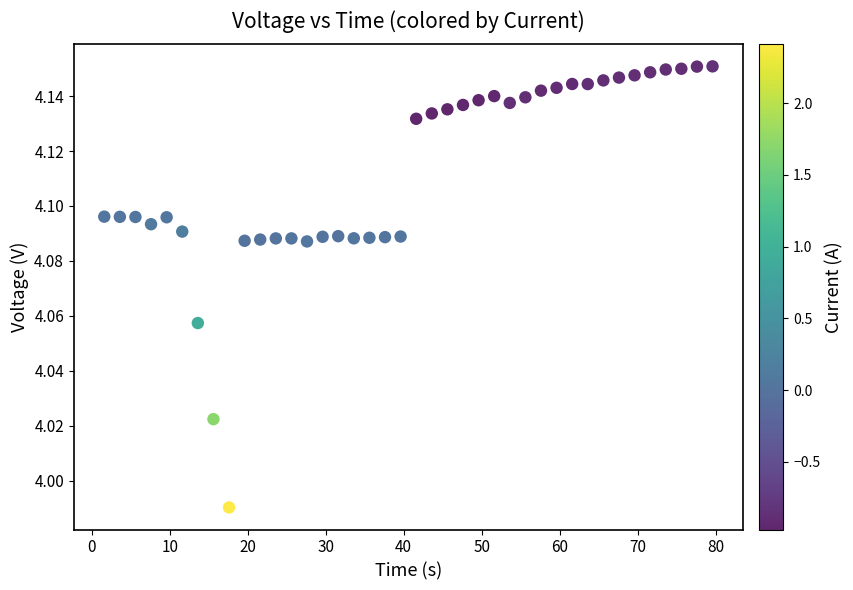

What is the range of X values (max minus min)?

78.0